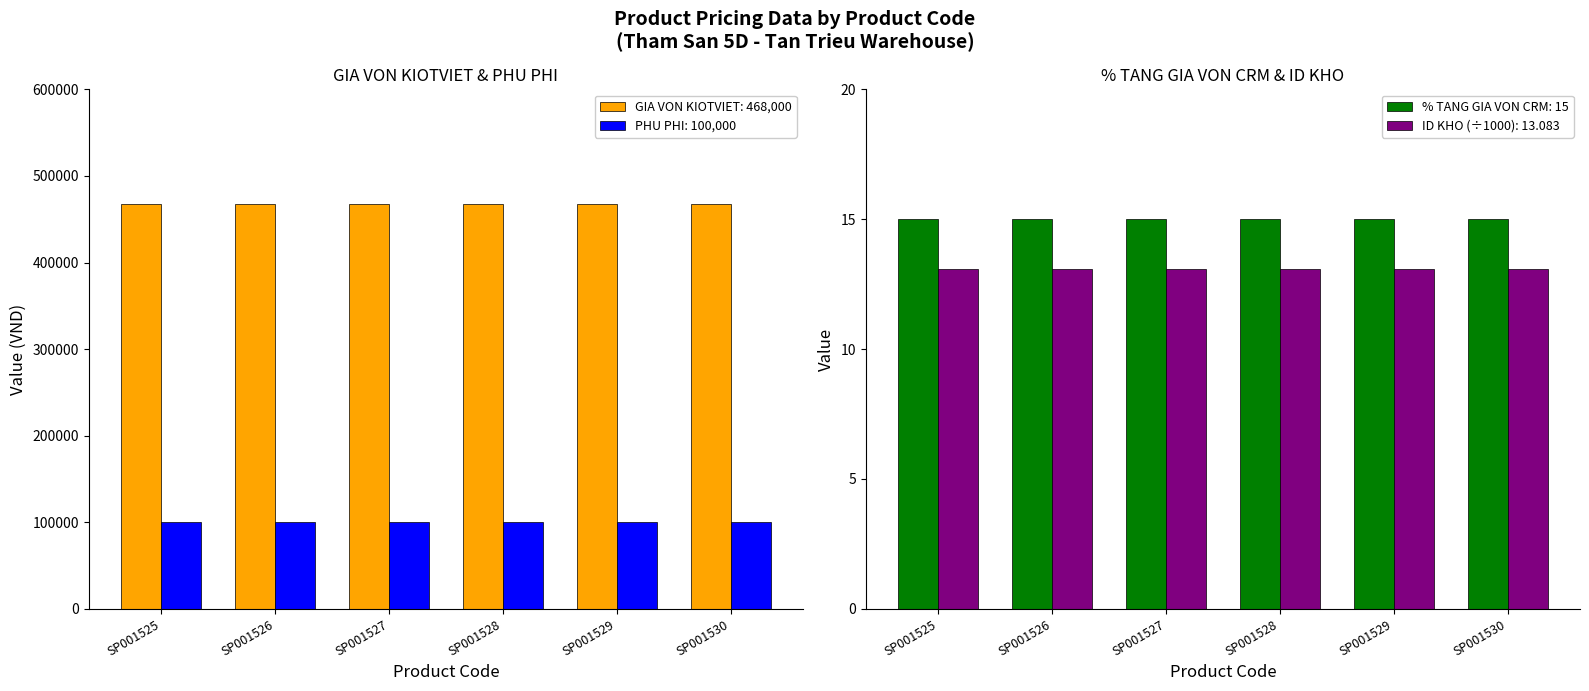

Is it true that GIA VON KIOTVIET equals 468000 at SP001527?

True